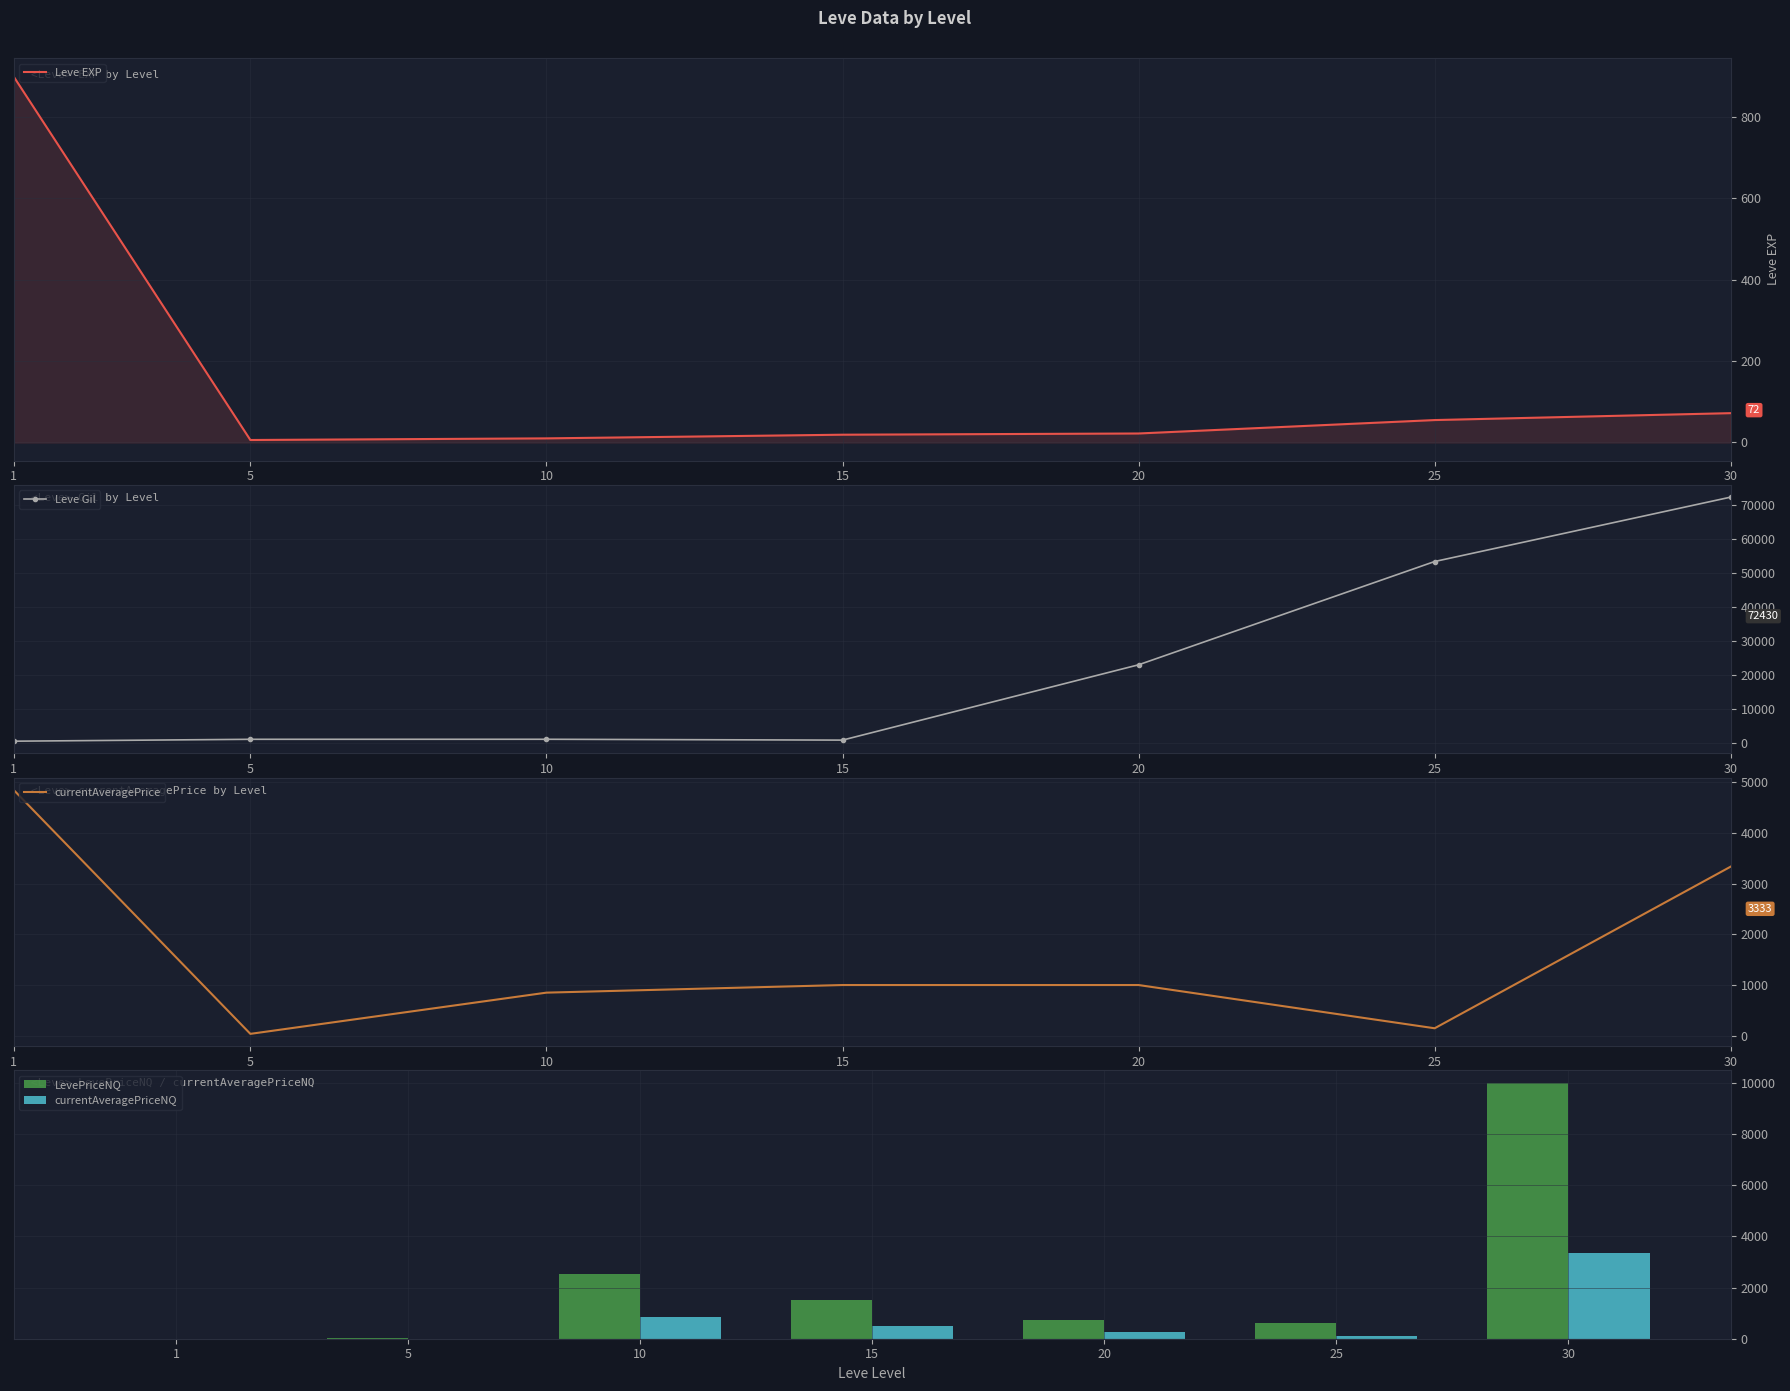

Is it true that currentAveragePrice equals 341 at 20?

False